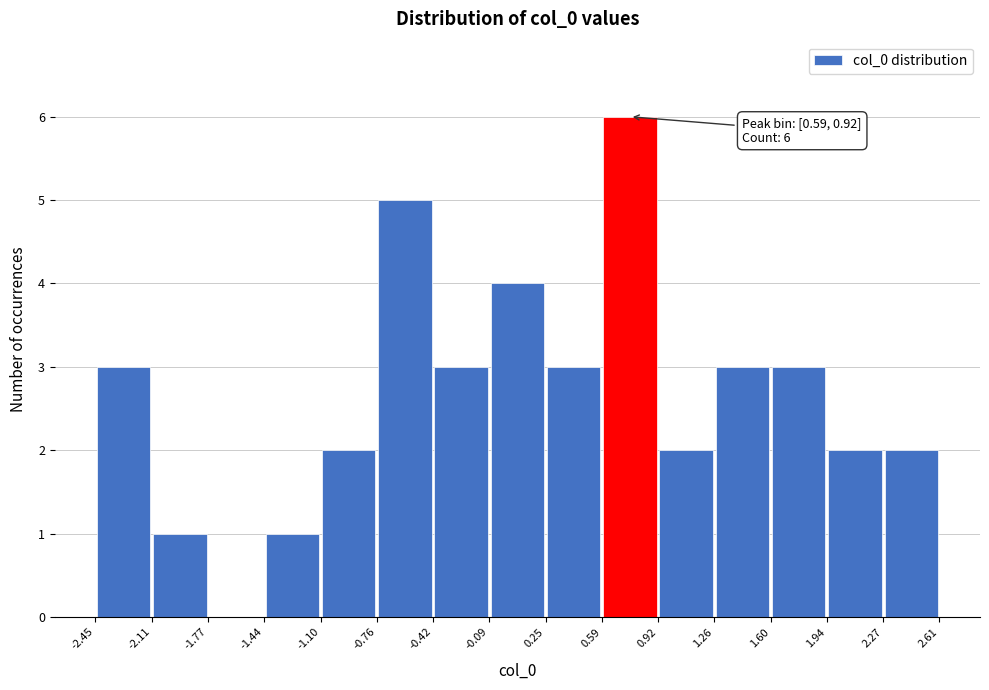

Over which range of the x-axis is the bar tallest?

0.59 to 0.92